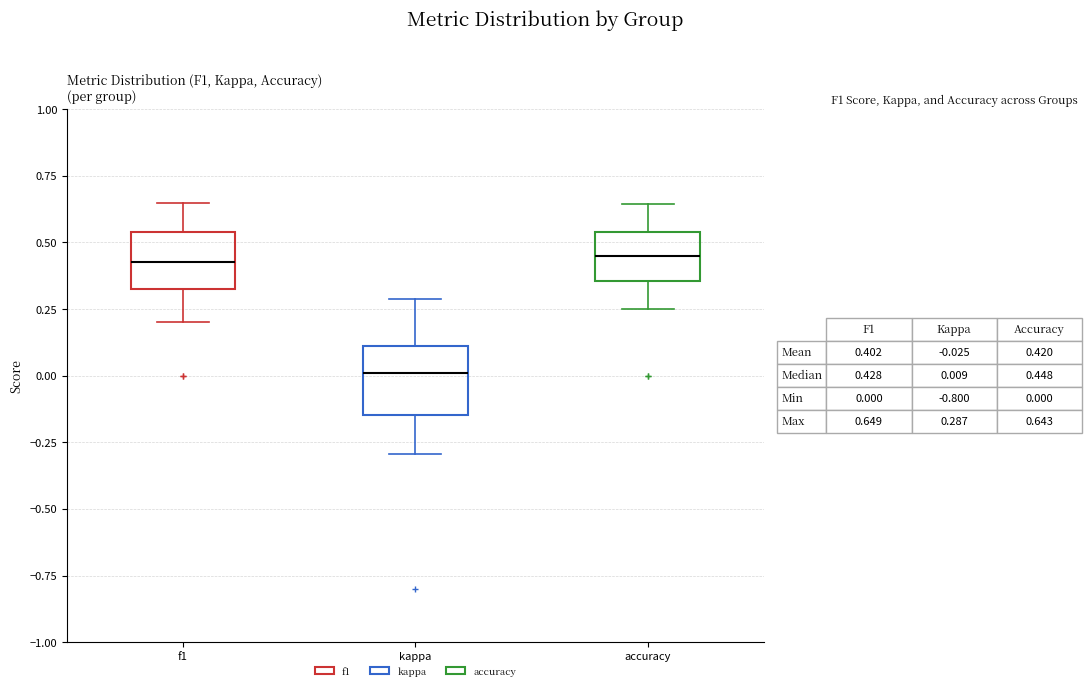

Where is the lower edge of the box for kappa on the y-axis? The values are not printed on the chart, so give them approximately, as read against the axis.

-0.15